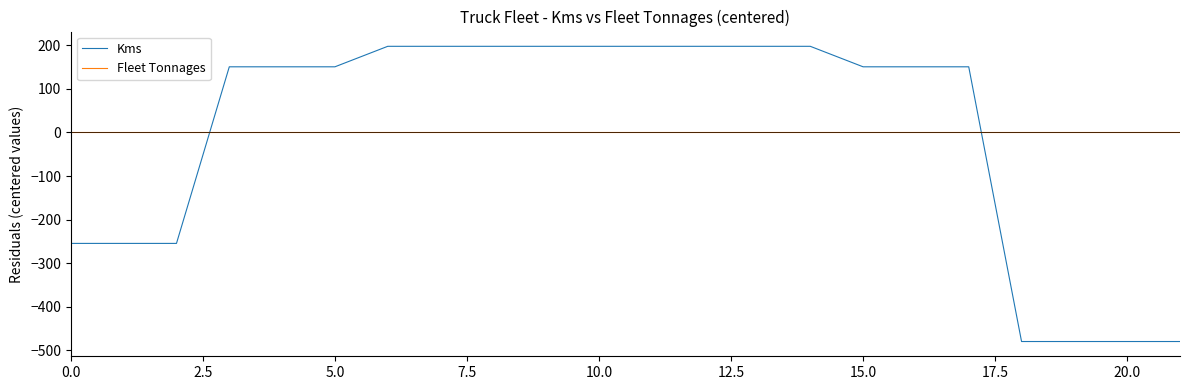

Is this an area chart (filled region under the line)?

No